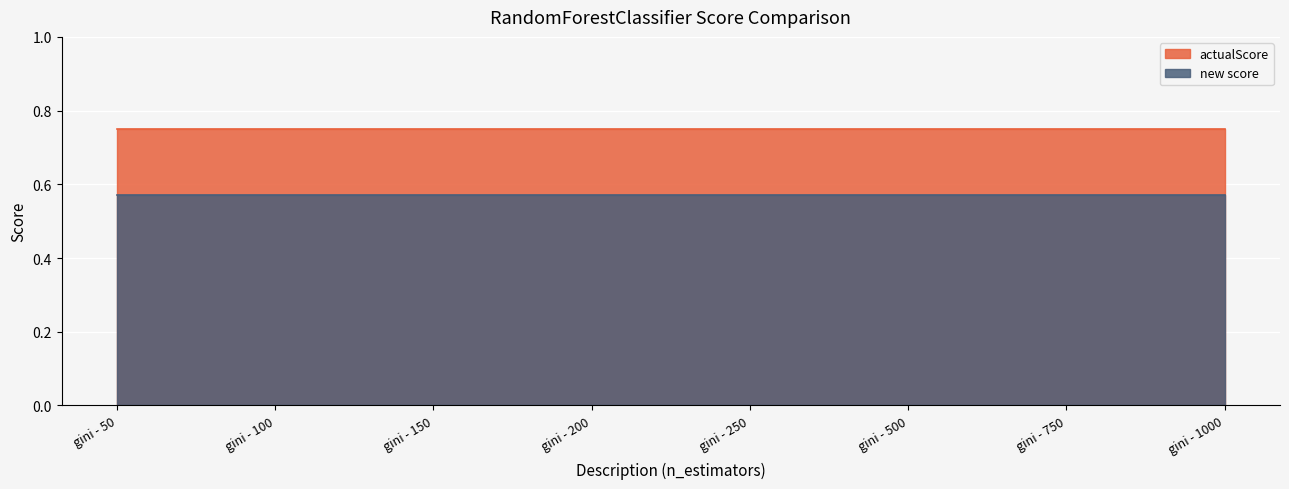

At how many categories does at least one series exceed 0?

8